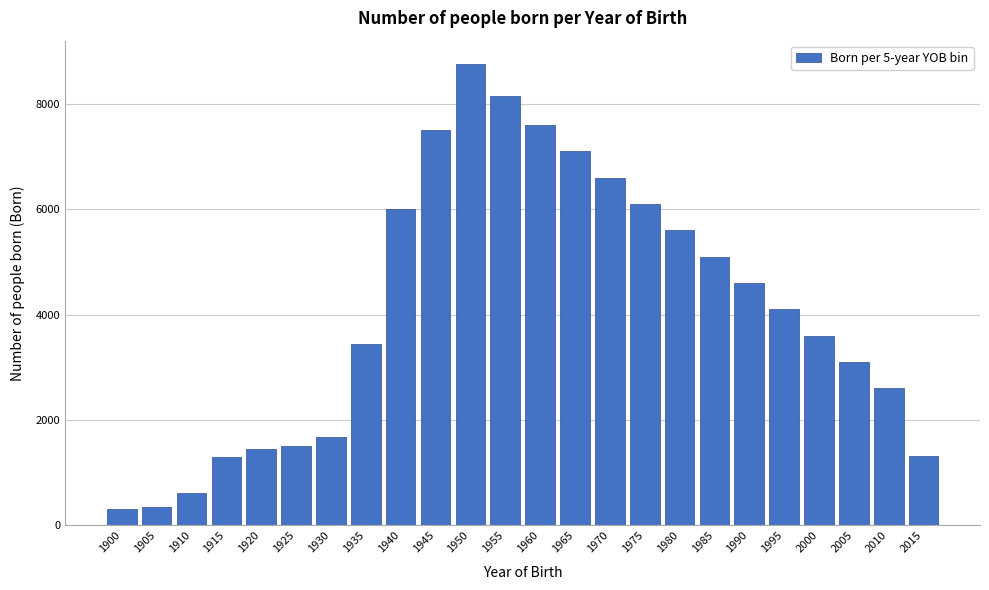

At which category does the chart reach its peak across all series?

1950